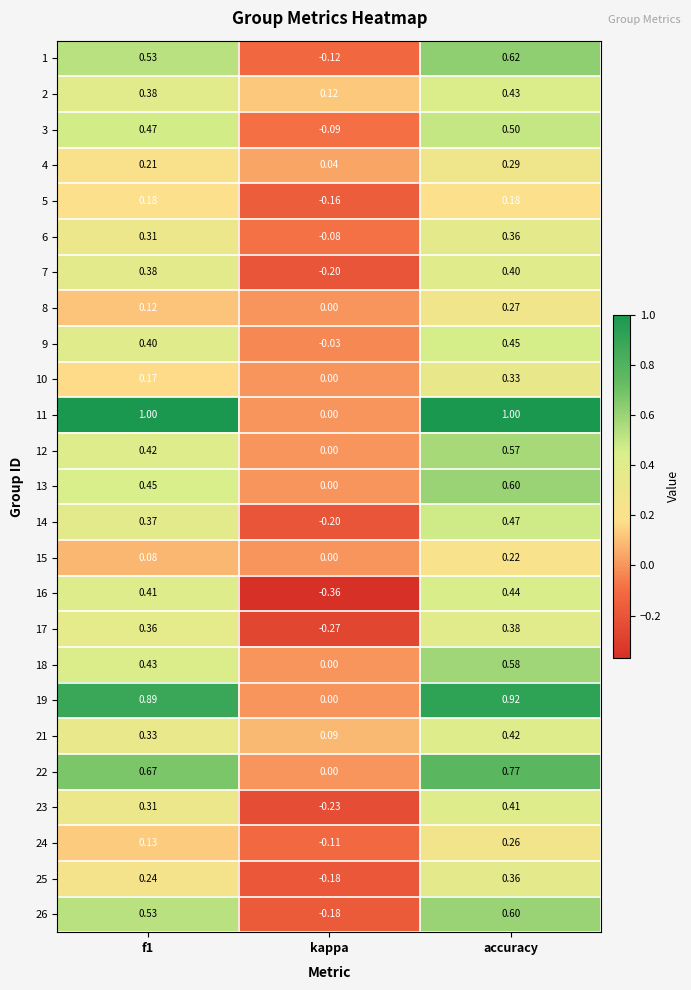

Where is 13 nearest to the value 0?

kappa